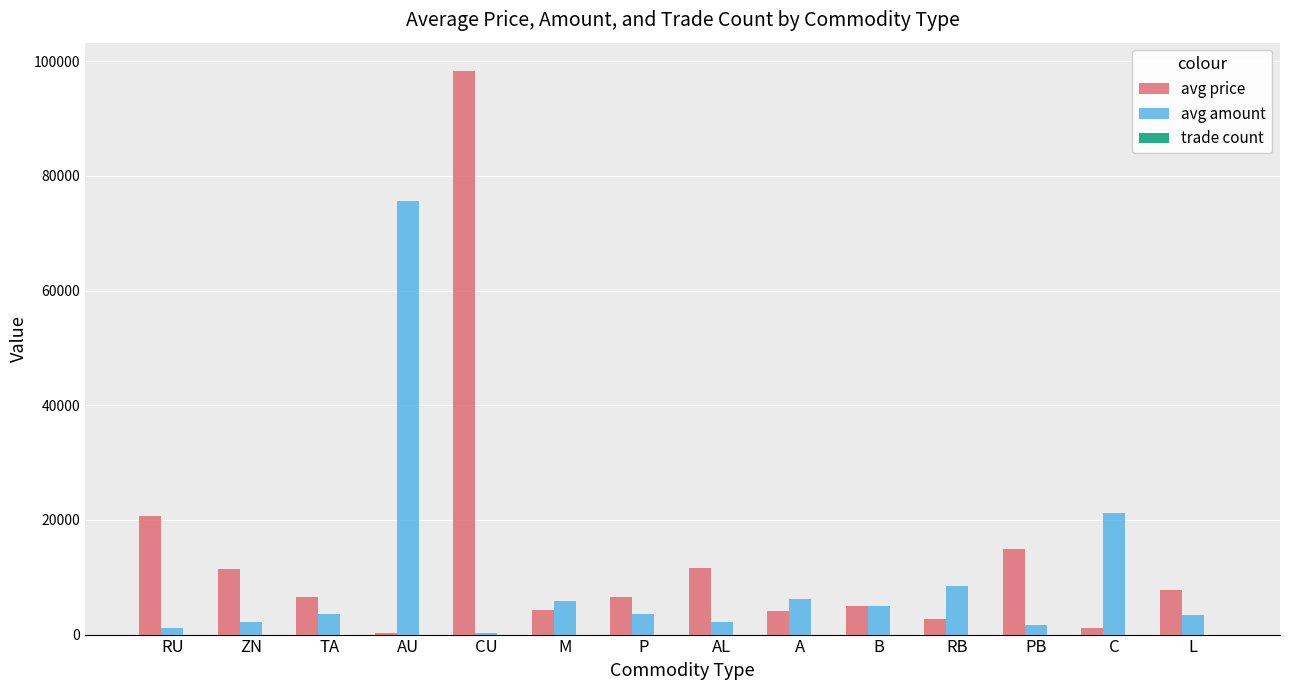

Is it true that avg amount equals 8783.3 at B?

False